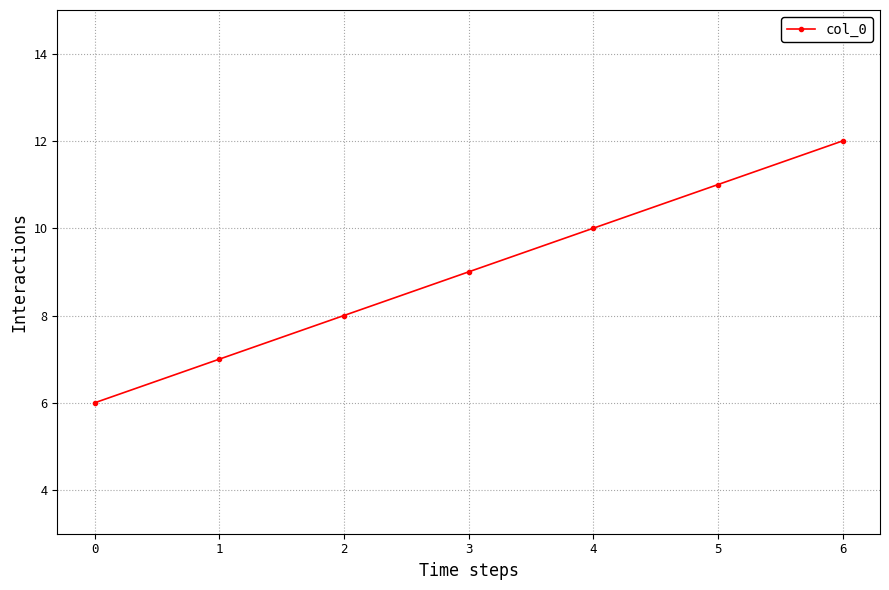

The value at 5 is 16. True or false?

False